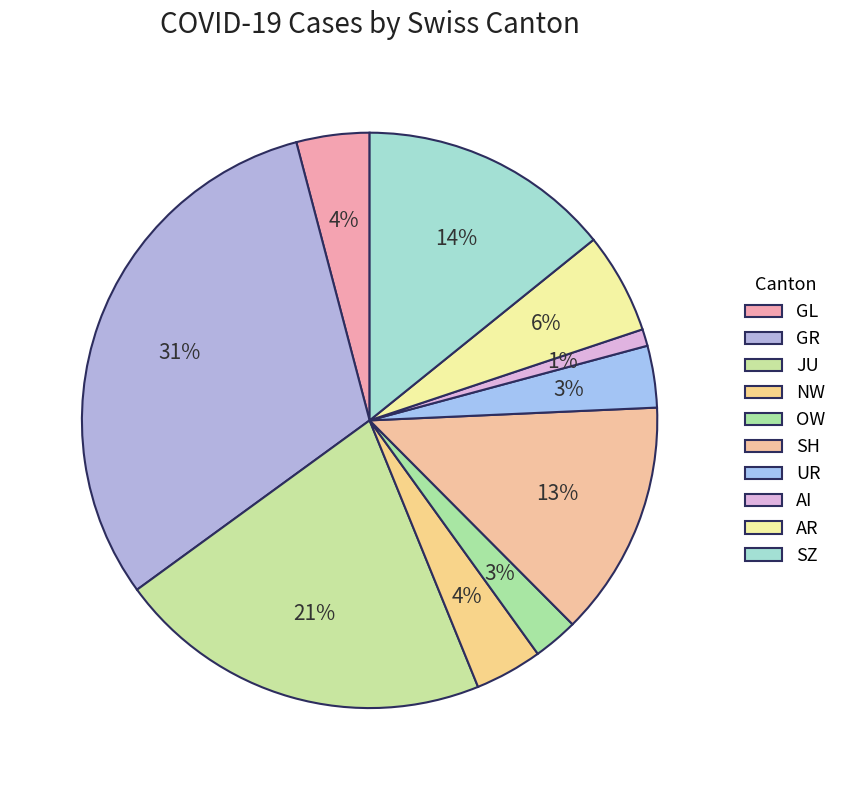

How many segments does this pie chart have?

10